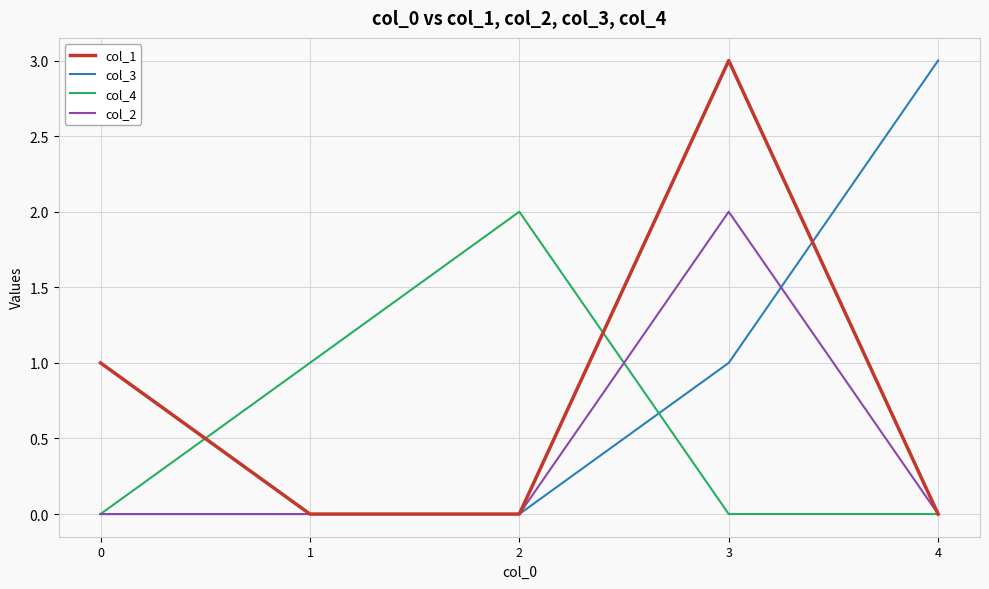

What is the difference between the maximum and minimum values in the col_4 series?

2